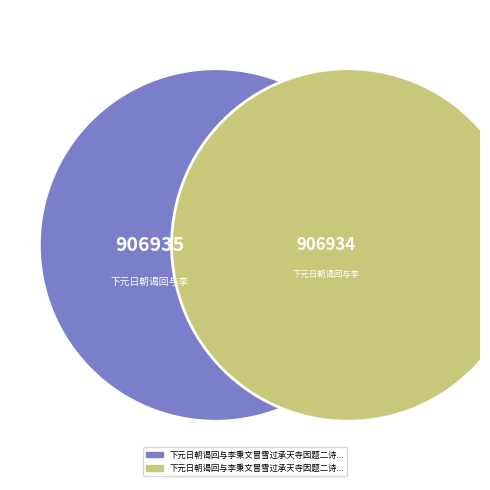

Count the number of slices in the pie.

2